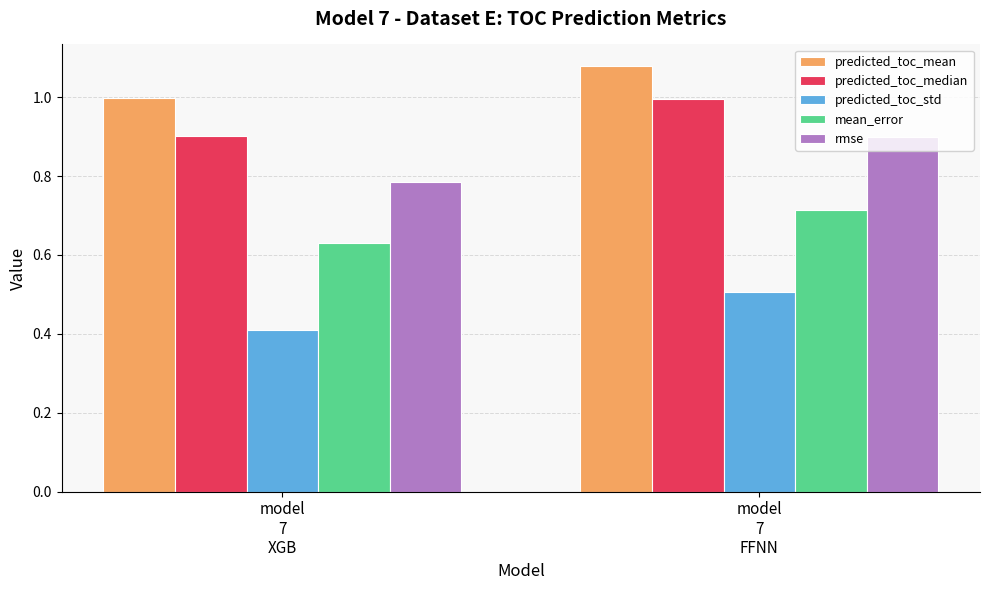

What position from the right is model
7
XGB?

2